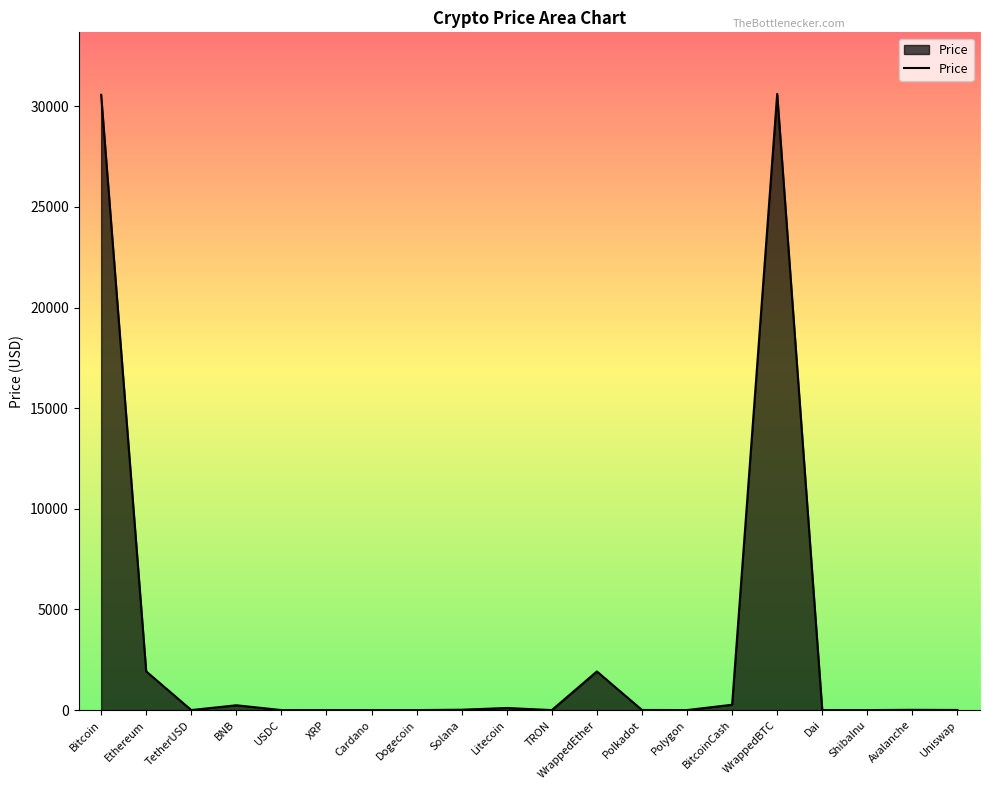

What is the maximum value shown in the chart?

30613.2